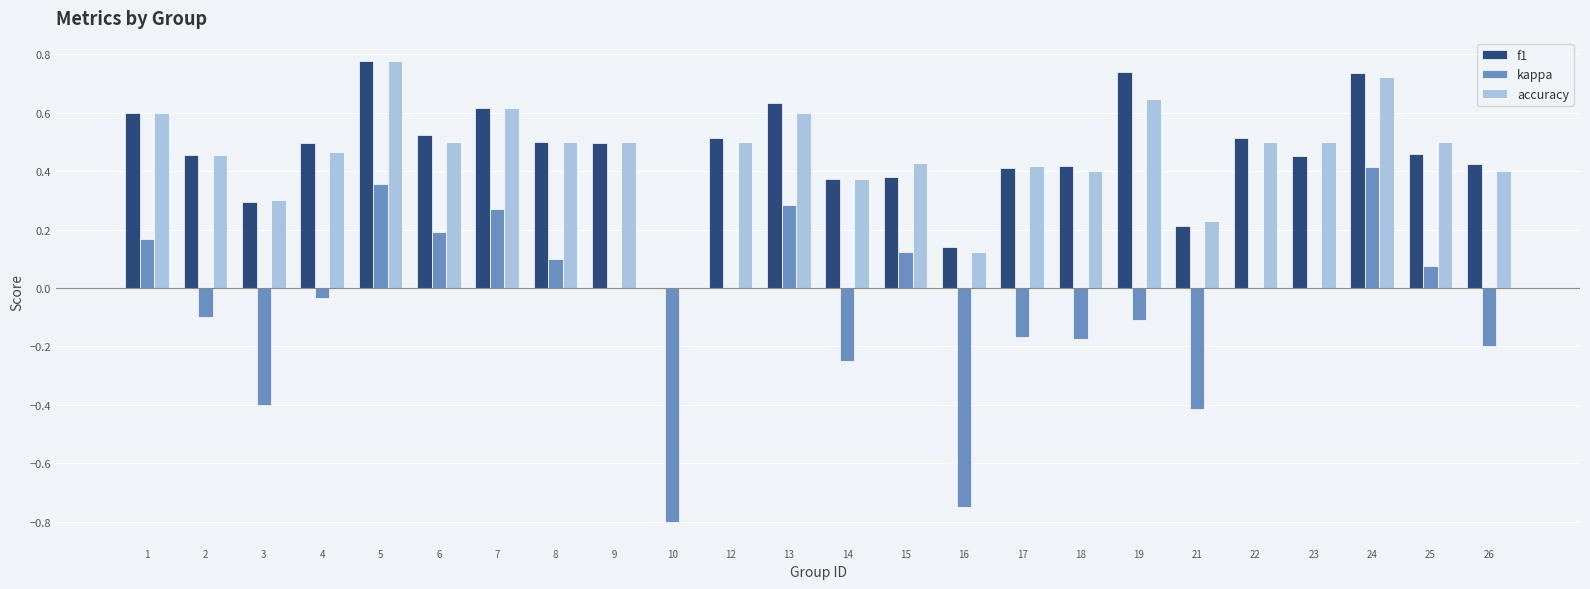

The value of kappa at 3 is -0.4. True or false?

True